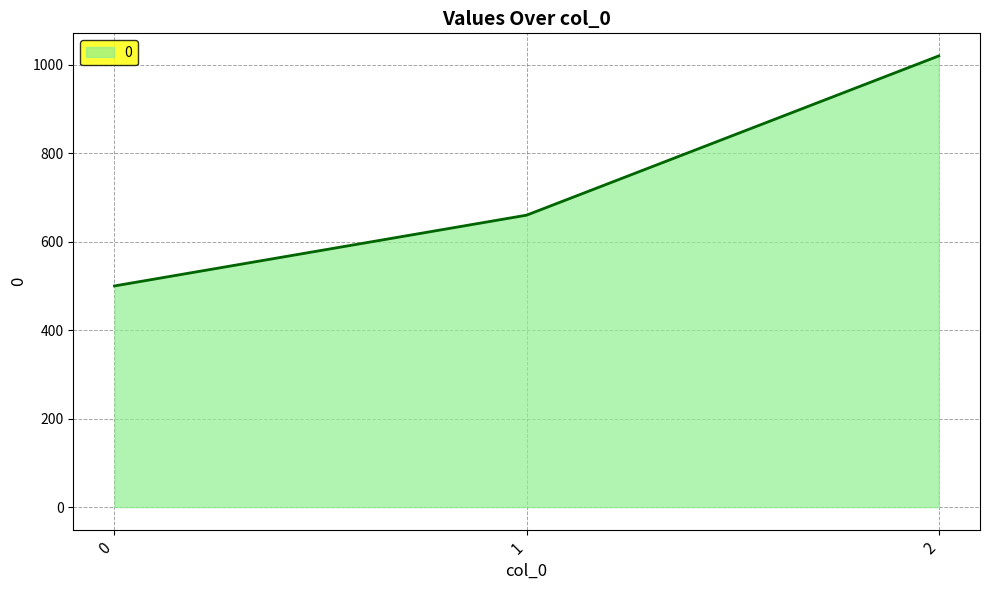

What is the approximate value at 2, to the nearest 10?

1020